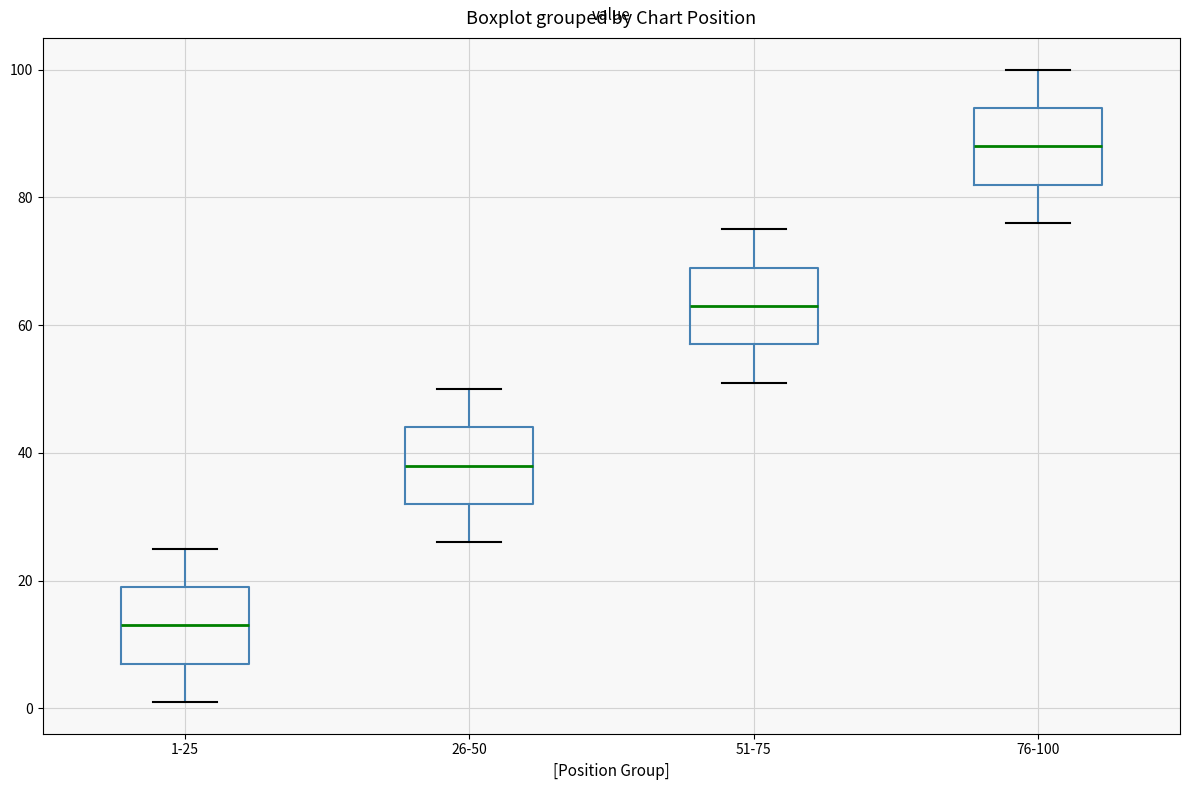

Reading left to right, transcribe this box plot: for each box, give where its median line is, the range the box spans, and where its two whiskers end, as read against the y-axis. The values are not printed on the chart, so give them approximately, as read against the axis.

1-25: median 14, box 8 to 20, whiskers 2 to 26
26-50: median 38, box 32 to 44, whiskers 26 to 50
51-75: median 64, box 58 to 70, whiskers 52 to 76
76-100: median 88, box 82 to 94, whiskers 76 to 100